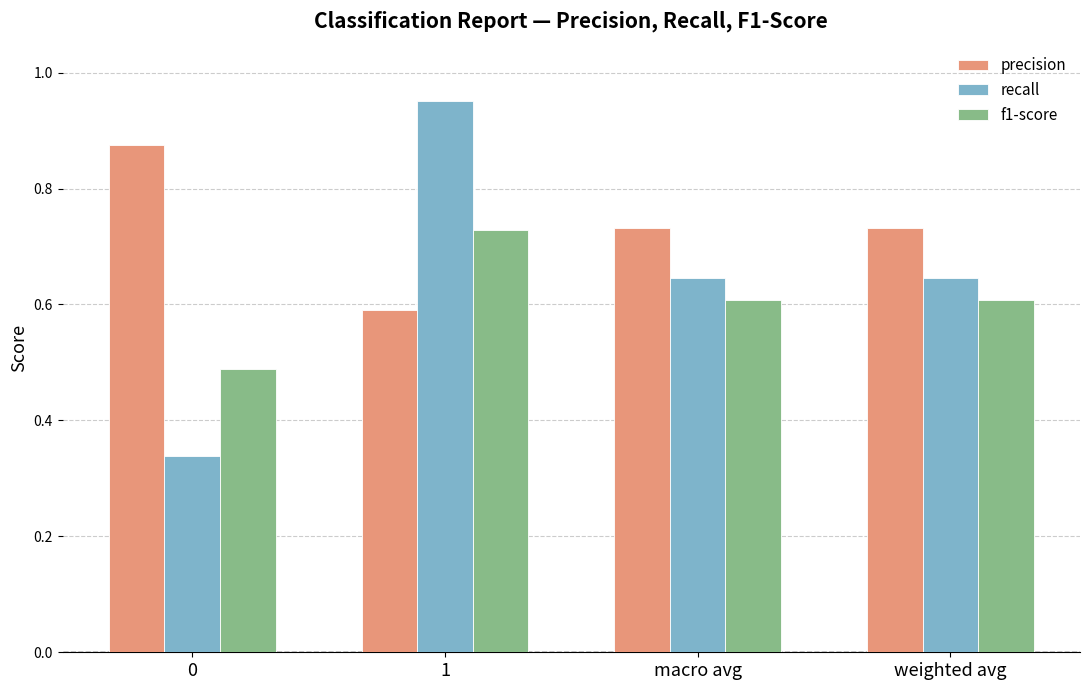

True or false: recall has a value of 1.0 at weighted avg.

False